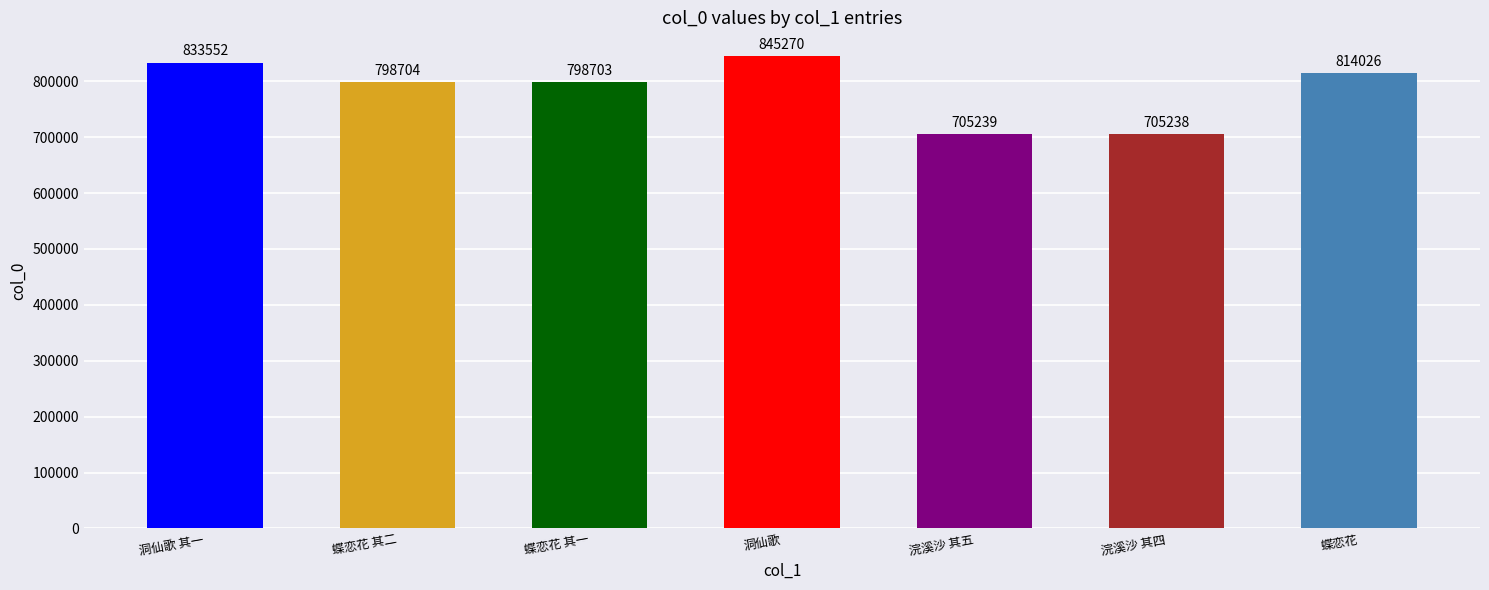

True or false: the data shows 1068633 at 浣溪沙 其四.

False